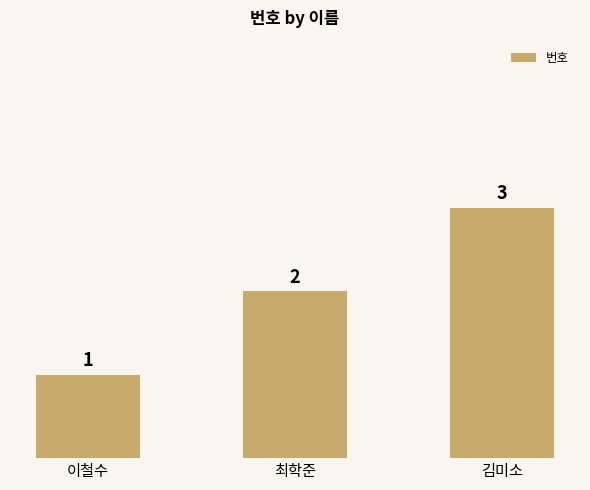

What is the greatest value displayed?

3